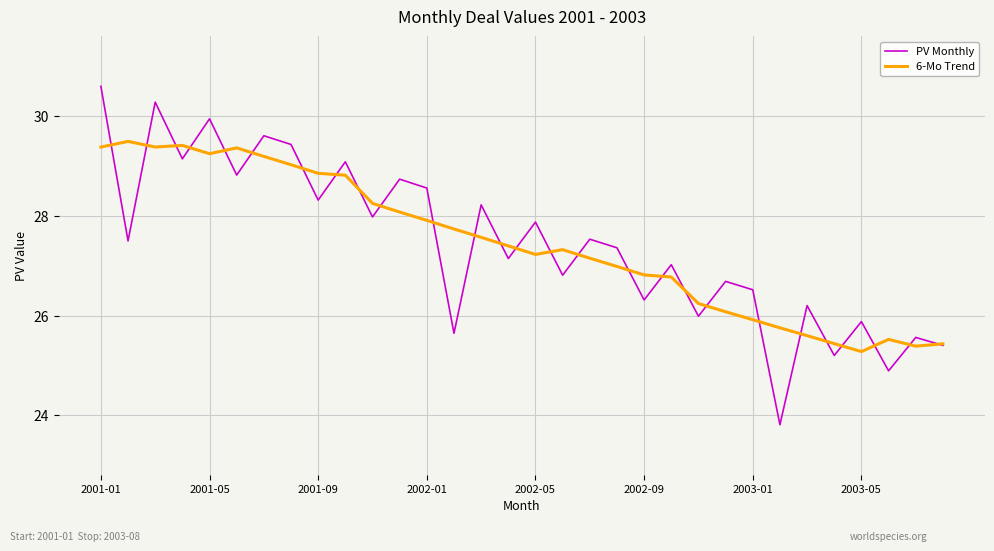

What is the lowest value of the 6-Mo Trend series?

25.3